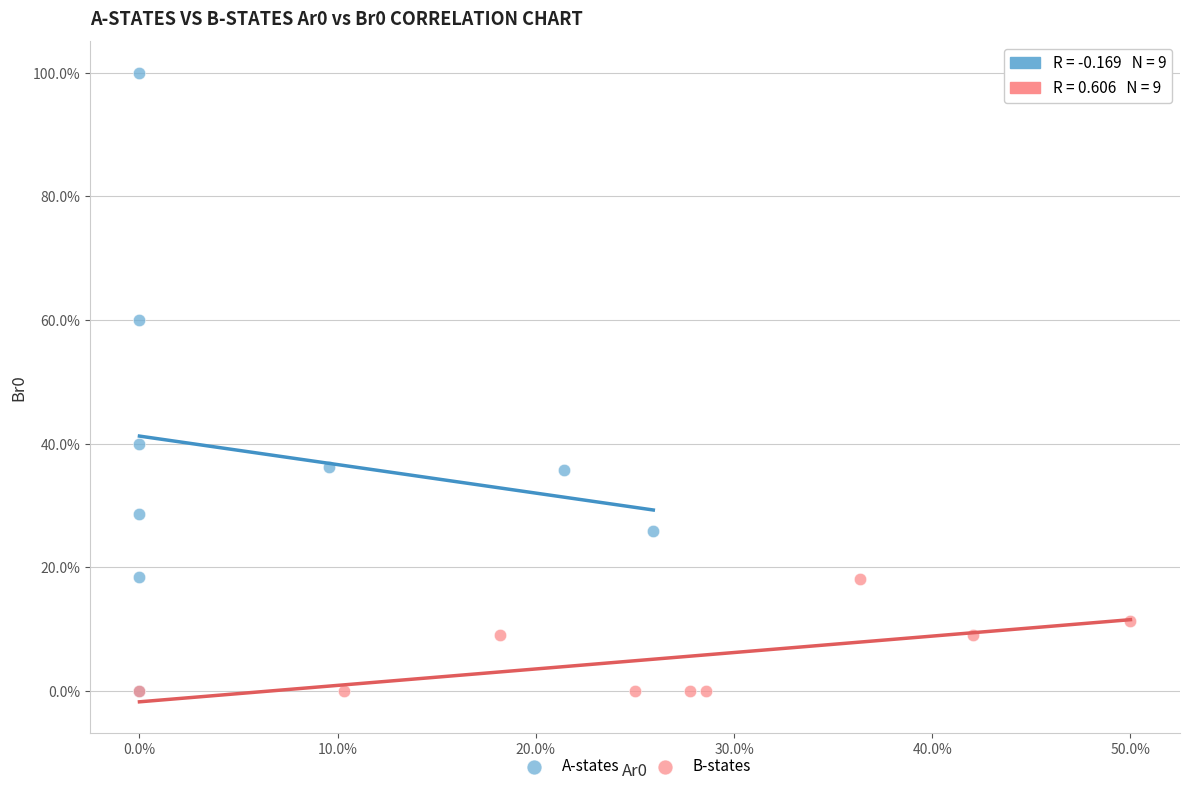

What are all the series names shown in the legend?

A-states, B-states